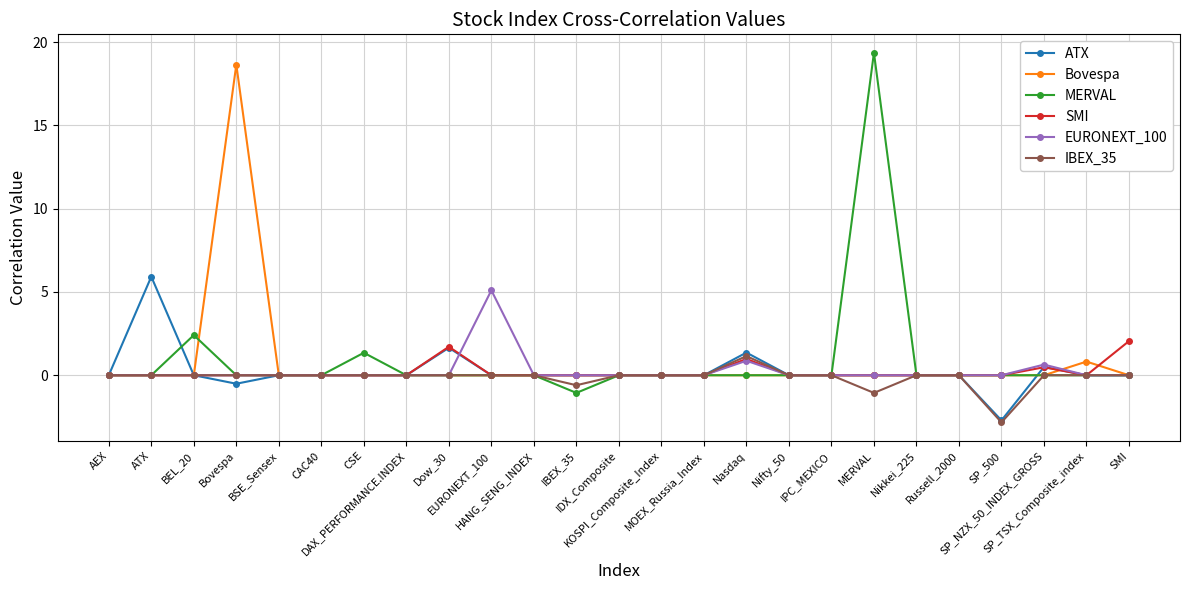

How many categories are shown in the chart?

25